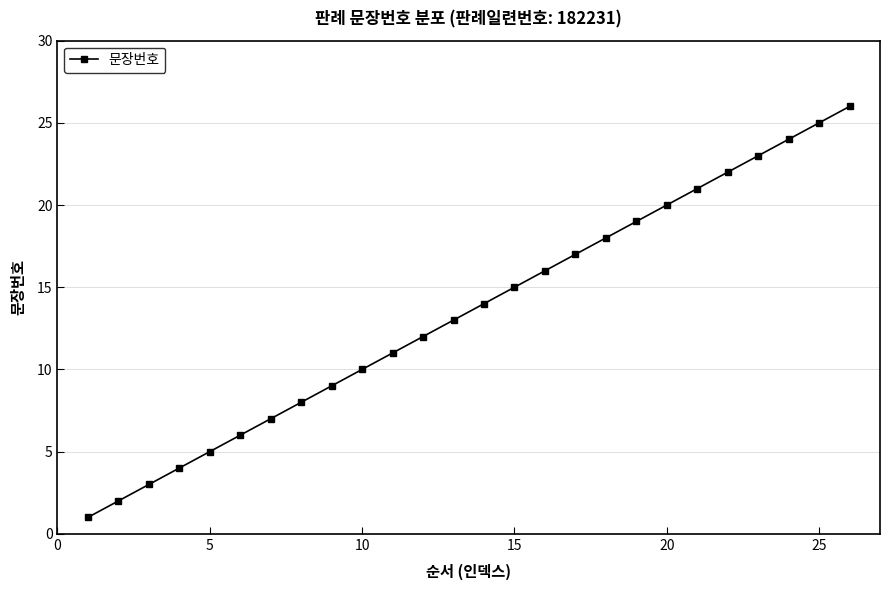

True or false: there are more than 1 points higher than both neighbors.

False